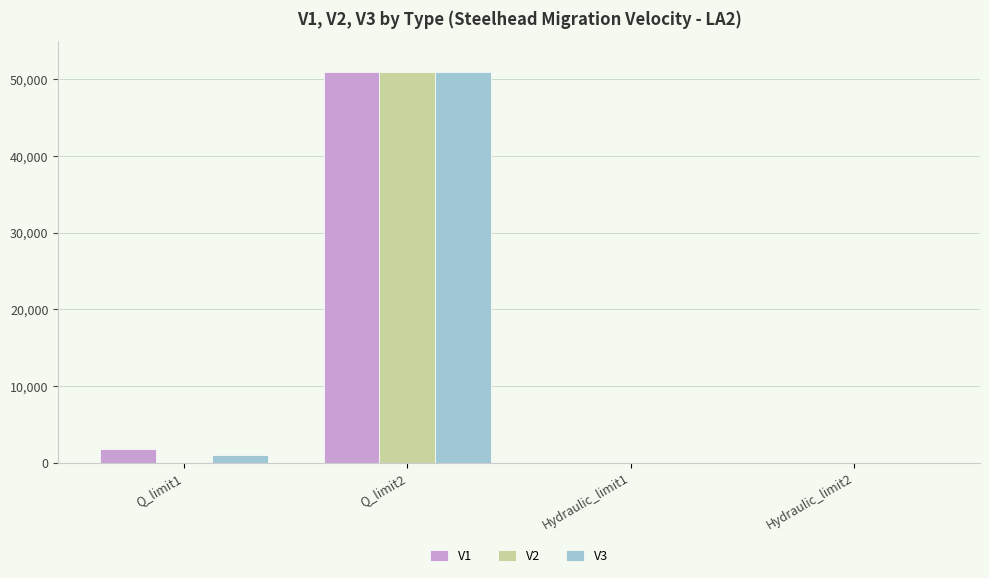

Which category has the highest value in the V1 series?

Q_limit2